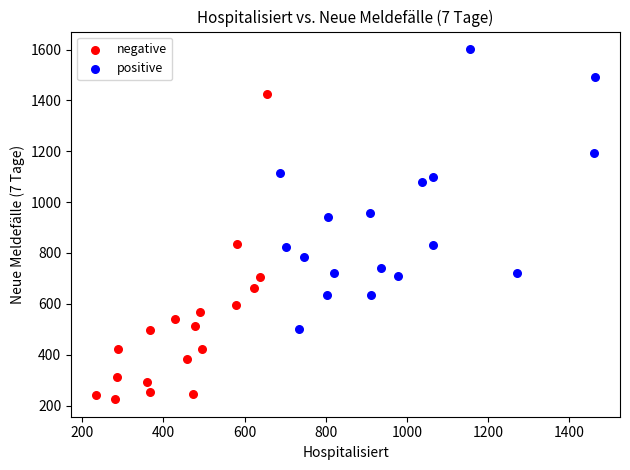

What are all the series names shown in the legend?

negative, positive